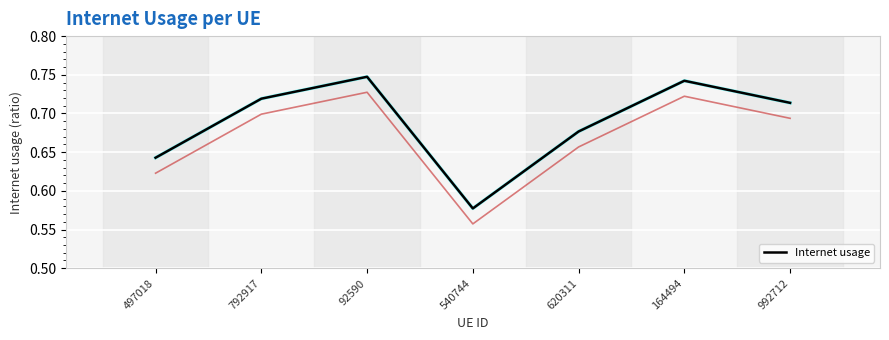

True or false: the data has more than 2 interior local peaks.

False